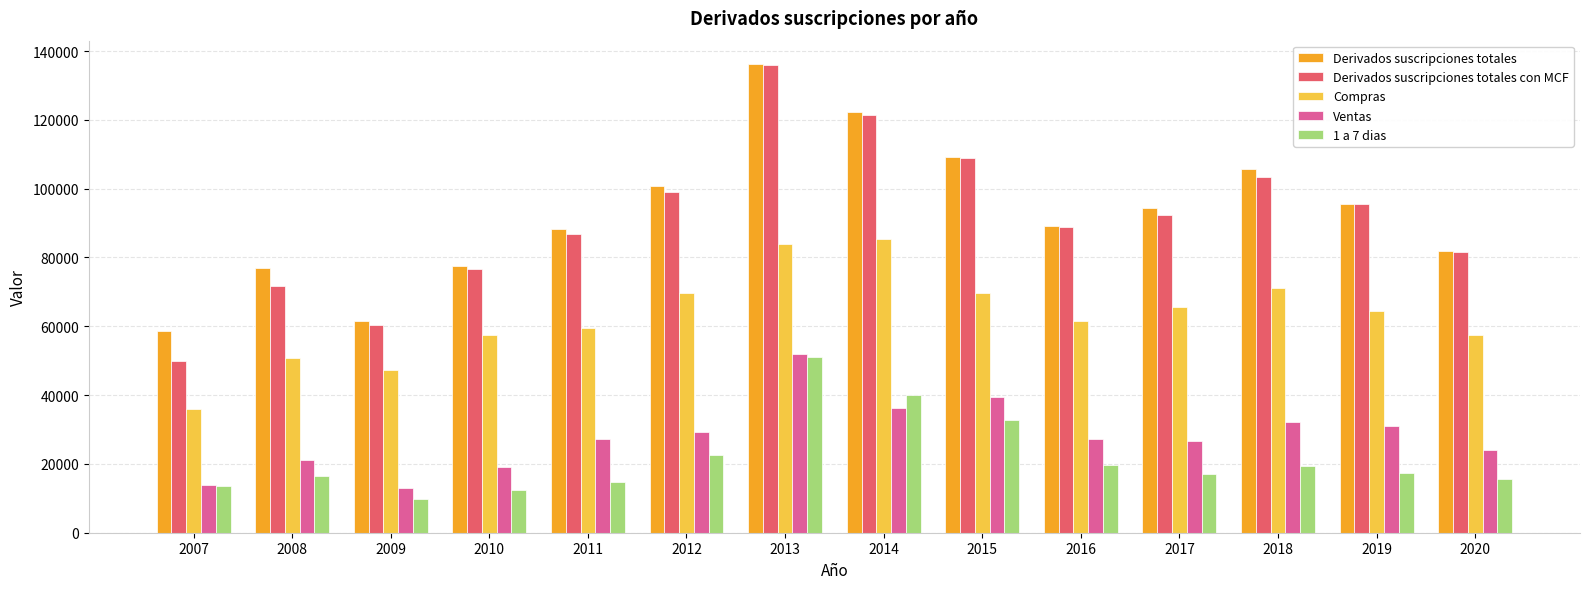

At which category is the sum across all series the highest?

2013